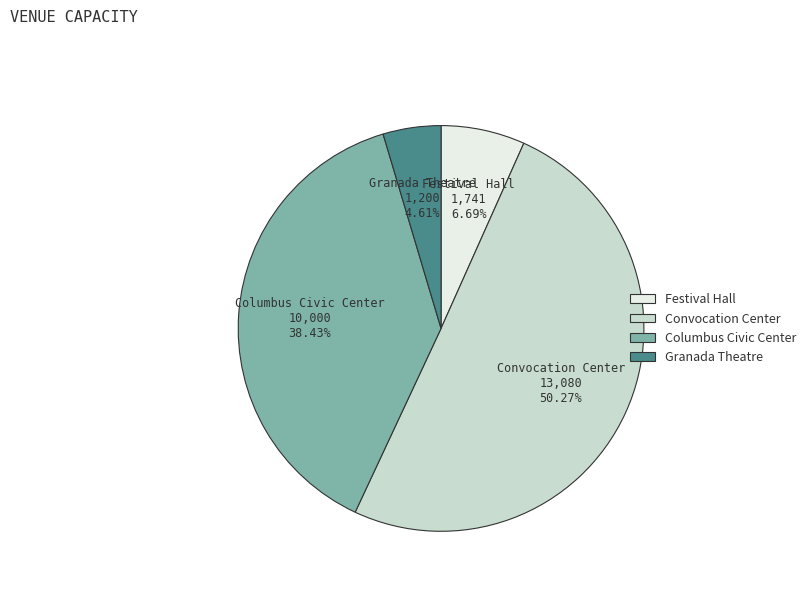

How many segments does this pie chart have?

4